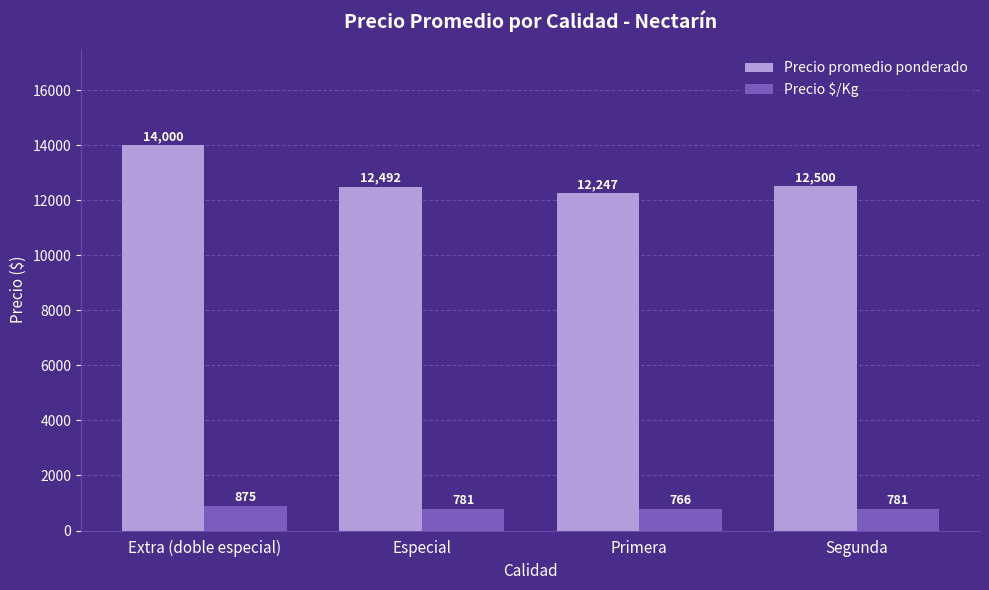

Reading right to left, list all the values displayed in this chart.

Precio promedio ponderado: Segunda=12500	Primera=12247	Especial=12492	Extra (doble especial)=14000
Precio $/Kg: Segunda=781	Primera=766	Especial=781	Extra (doble especial)=875